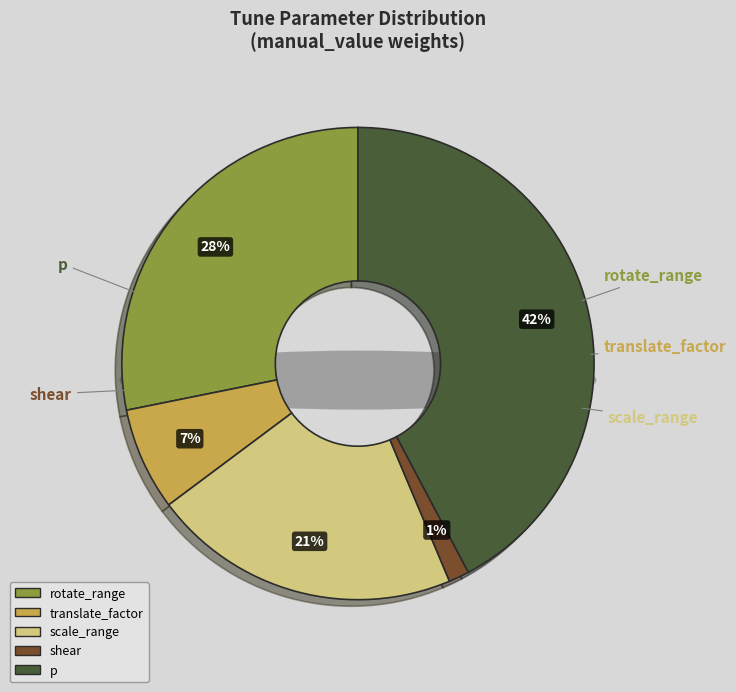

Is there a majority slice in this chart?

Yes